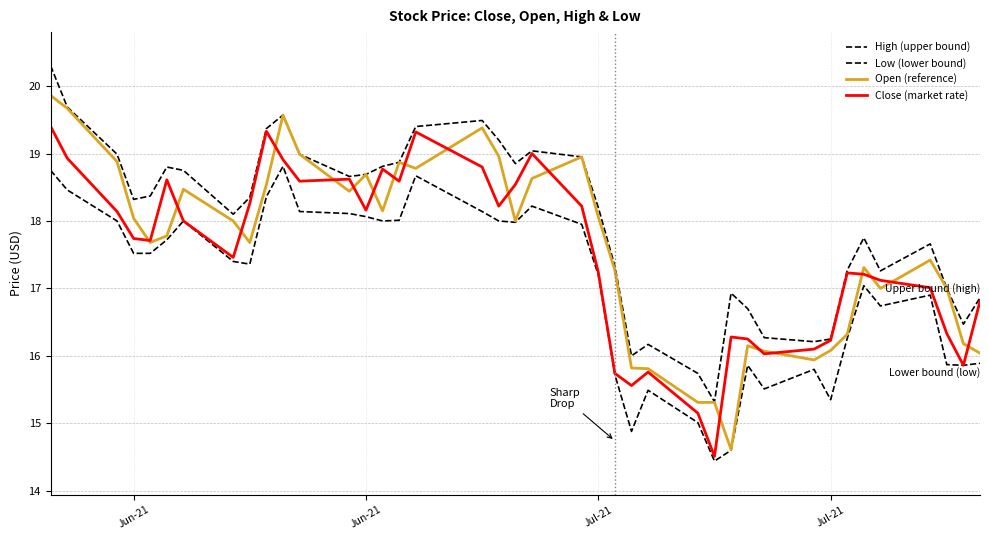

Does the chart display data point markers on the line(s)?

No